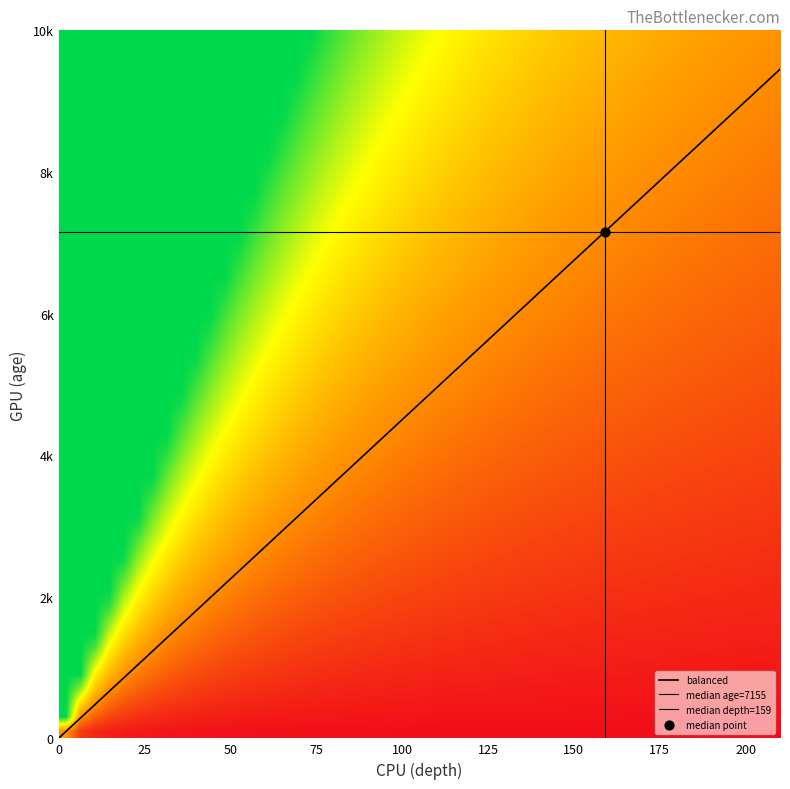

The chart shows a value of 1277.7 at 102. True or false?

False